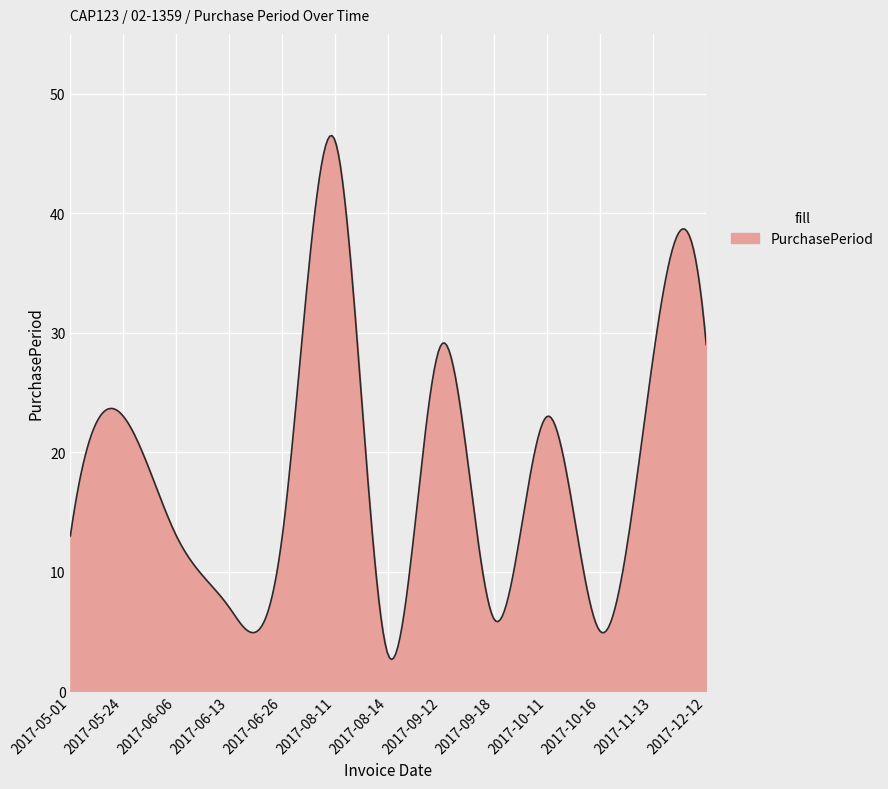

What is the difference between the maximum and minimum values?

43.8